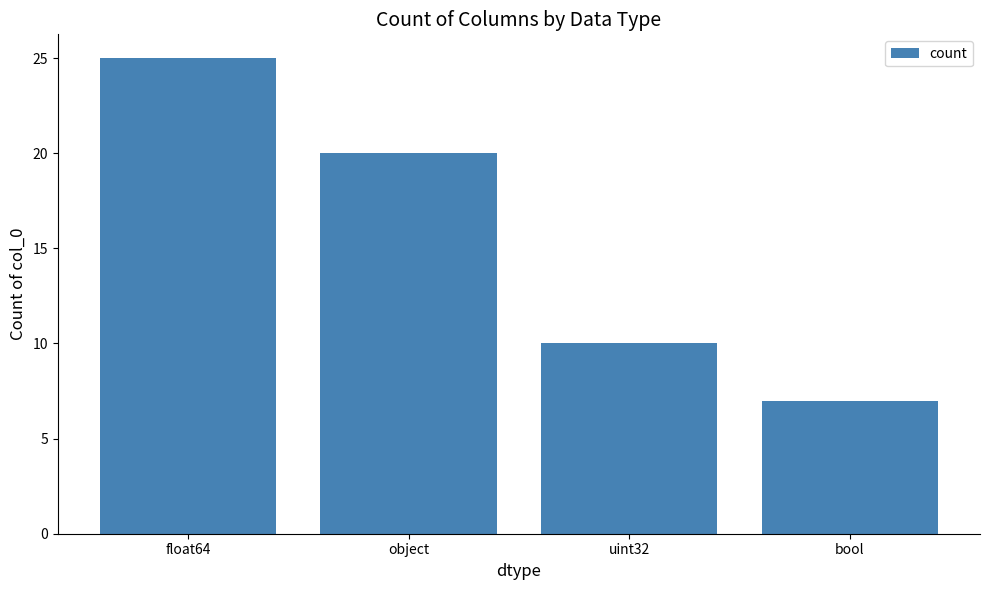

What is the label of the 1st bar from the right?

bool